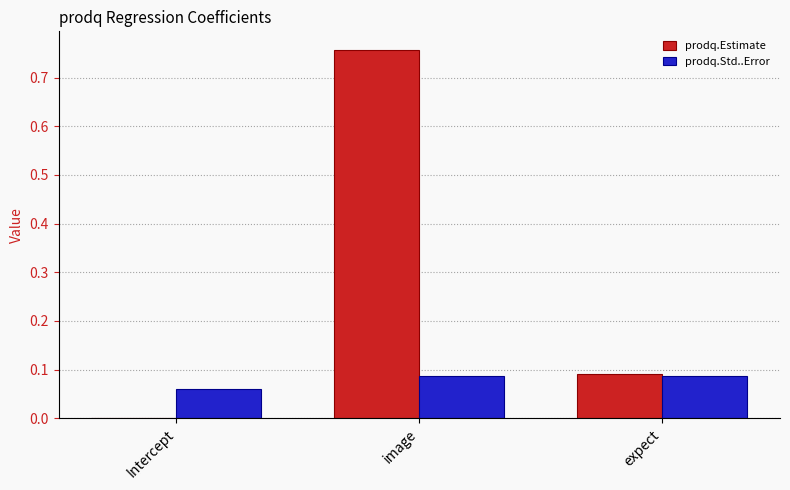

Count the prodq.Std..Error values in the range 0 to 1.

3